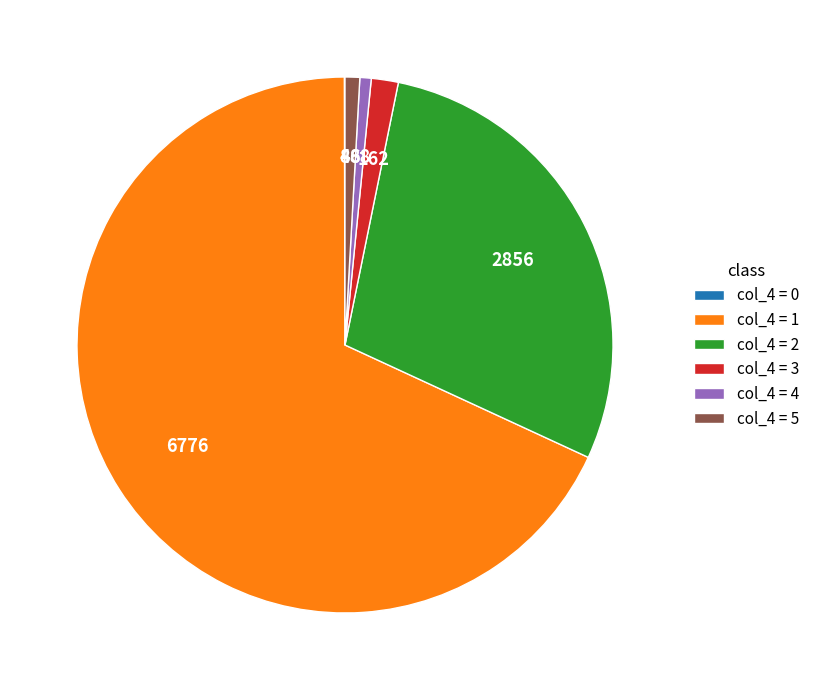

Which category accounts for the majority?

col_4 = 1